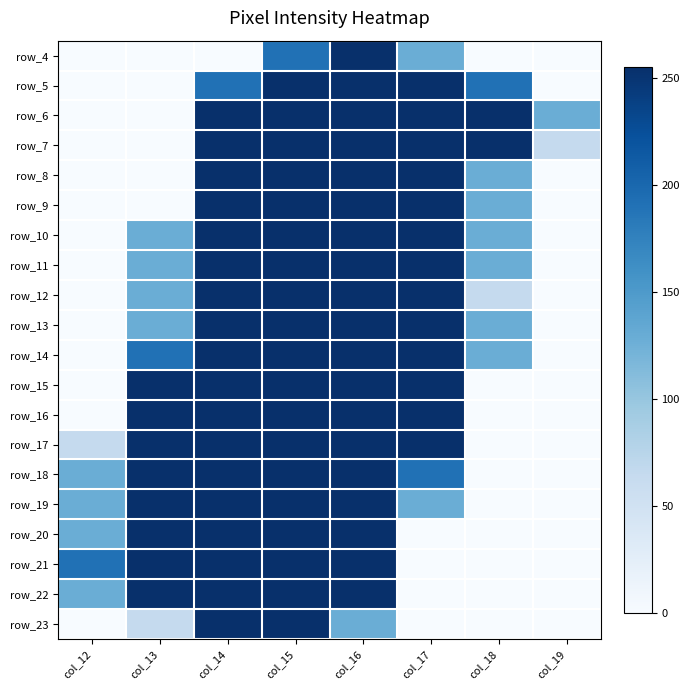

What is the difference between the second highest and minimum values in the row_14 series?

255